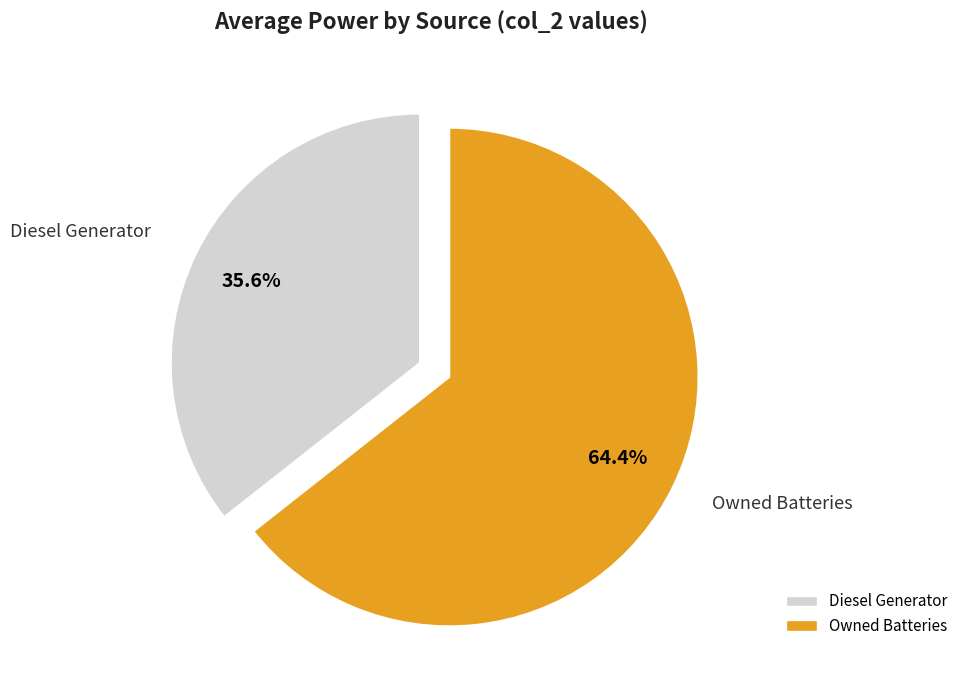

Is there a majority slice in this chart?

Yes